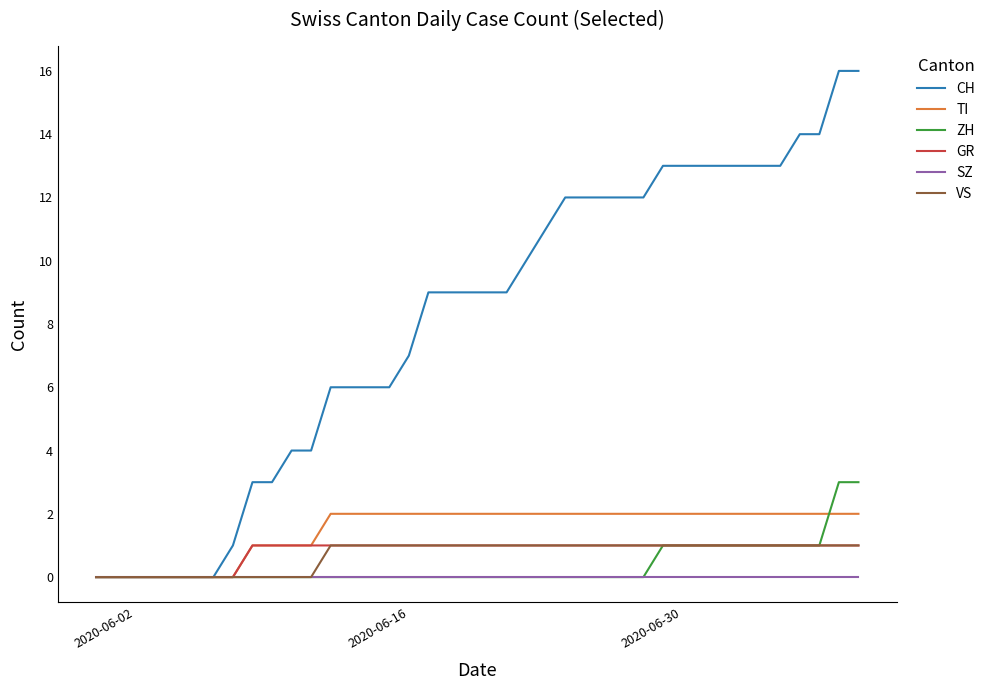

Which series has the largest range (max minus min)?

CH